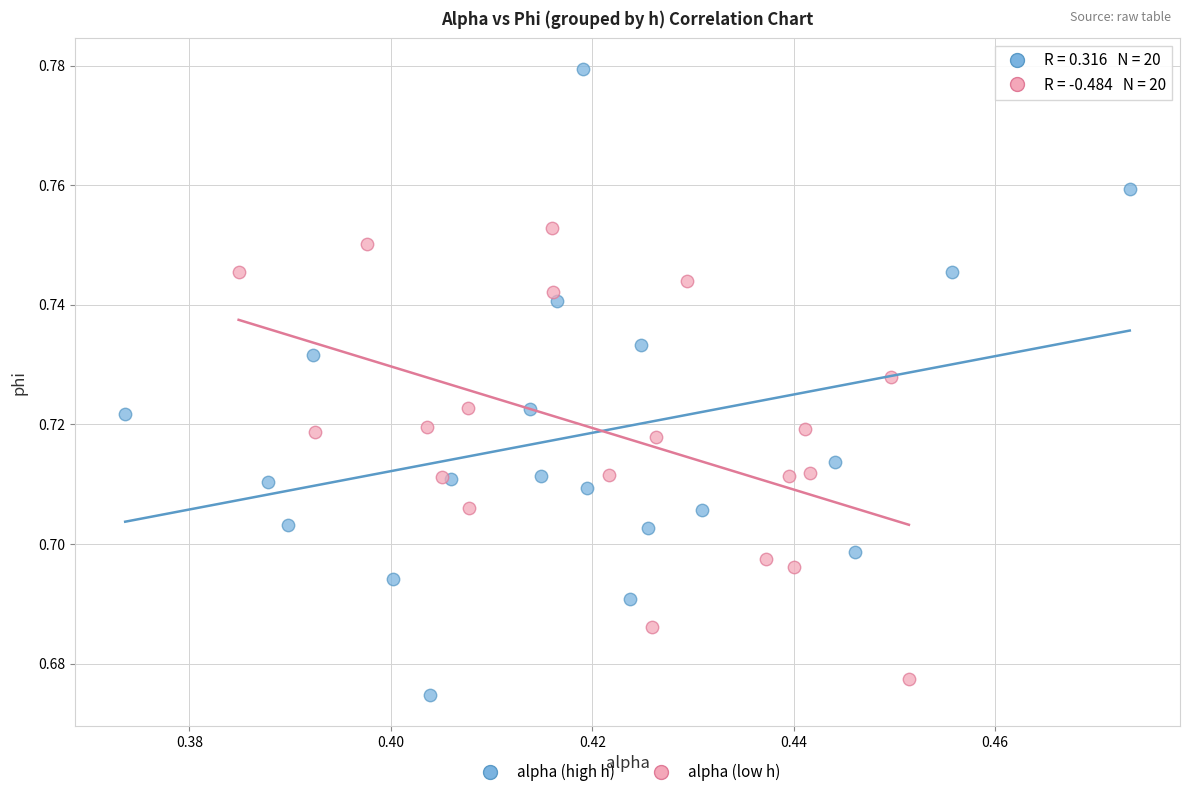

Which series reaches the maximum Y coordinate?

alpha (high h)